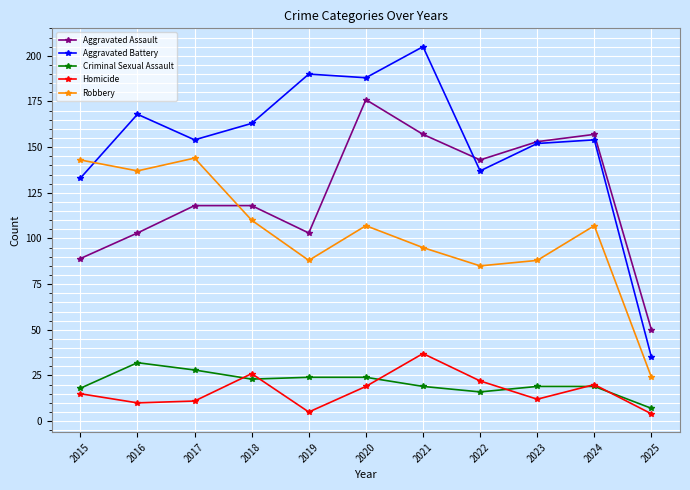

Does the chart have visible grid lines?

Yes